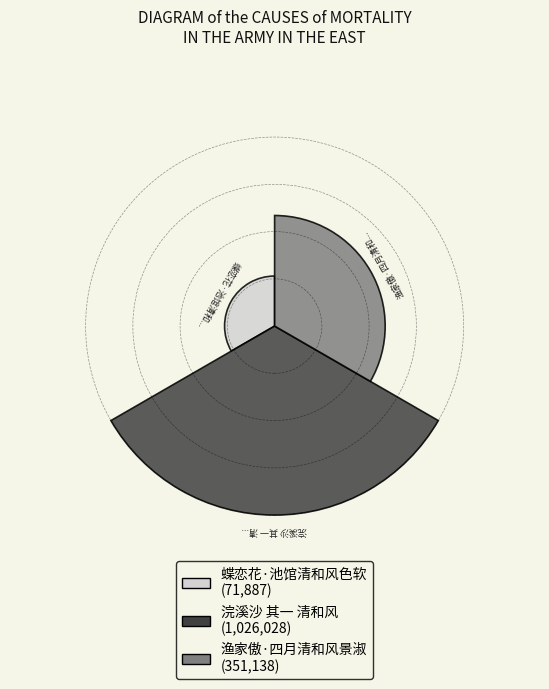

Approximately how many times larger is the value at 浣溪沙 其一 清和风 compared to 渔家傲·四月清和风景淑?

2.9